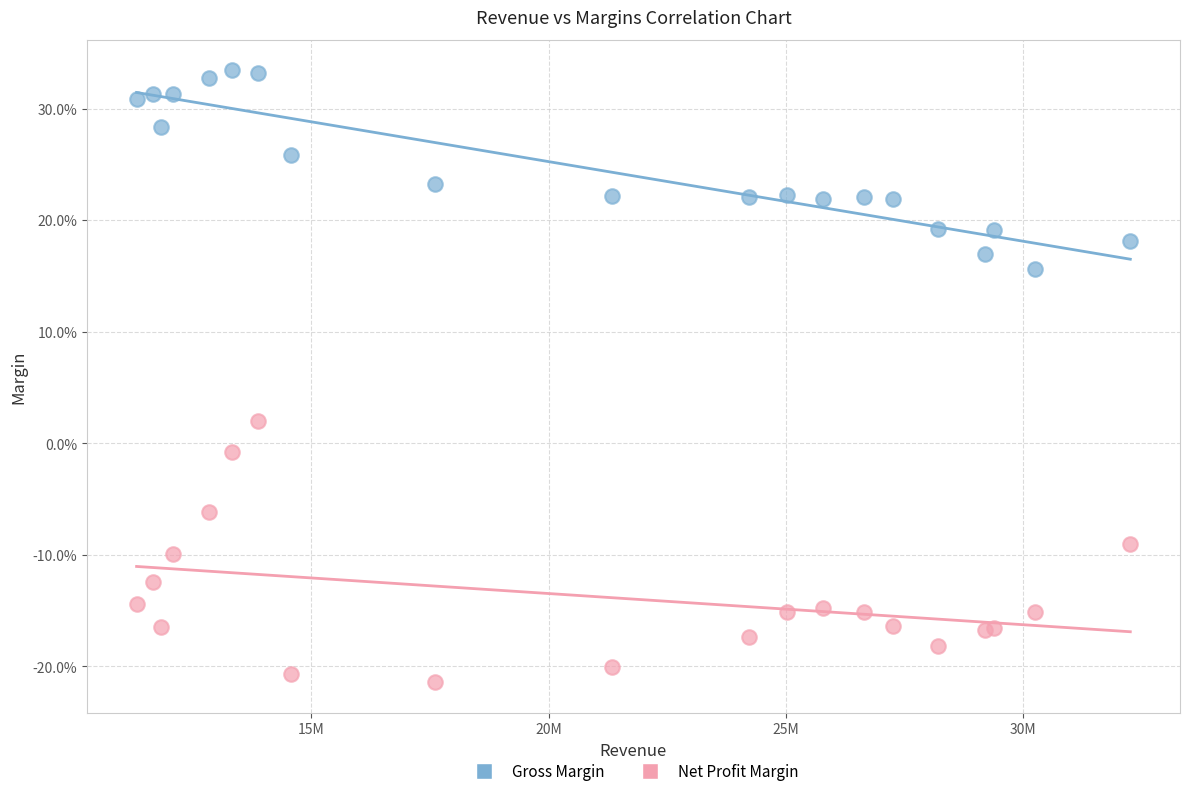

Which series has the widest spread of Y values?

Net Profit Margin